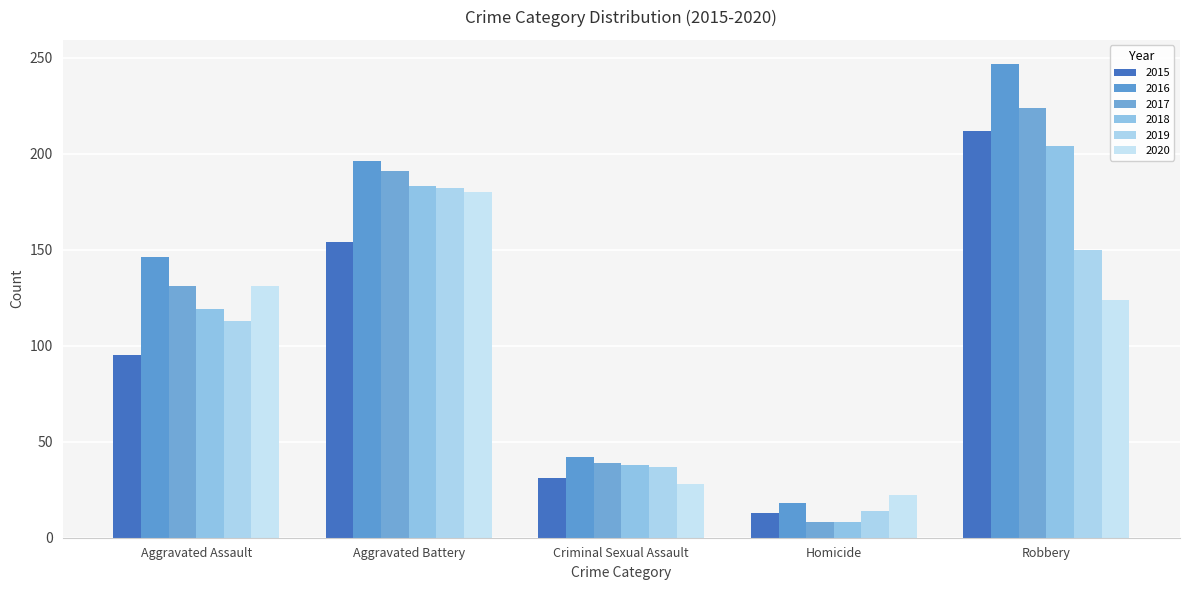

What is the maximum value for 2017?

224